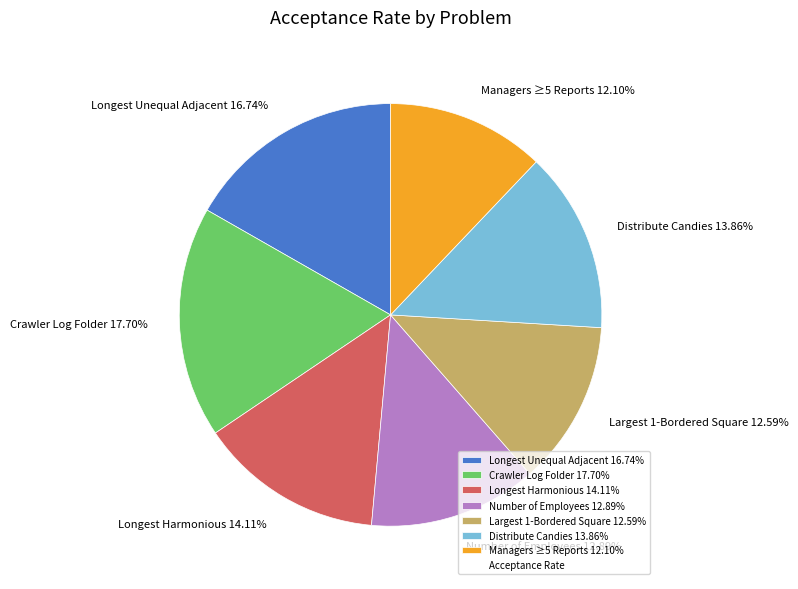

Do Managers ≥5 Reports 12.10% and Distribute Candies 13.86% together represent more than half of the pie?

No